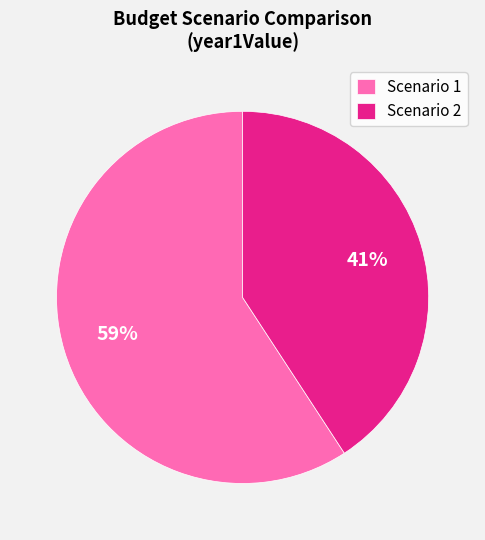

What is the smallest slice in the pie chart?

Scenario 2